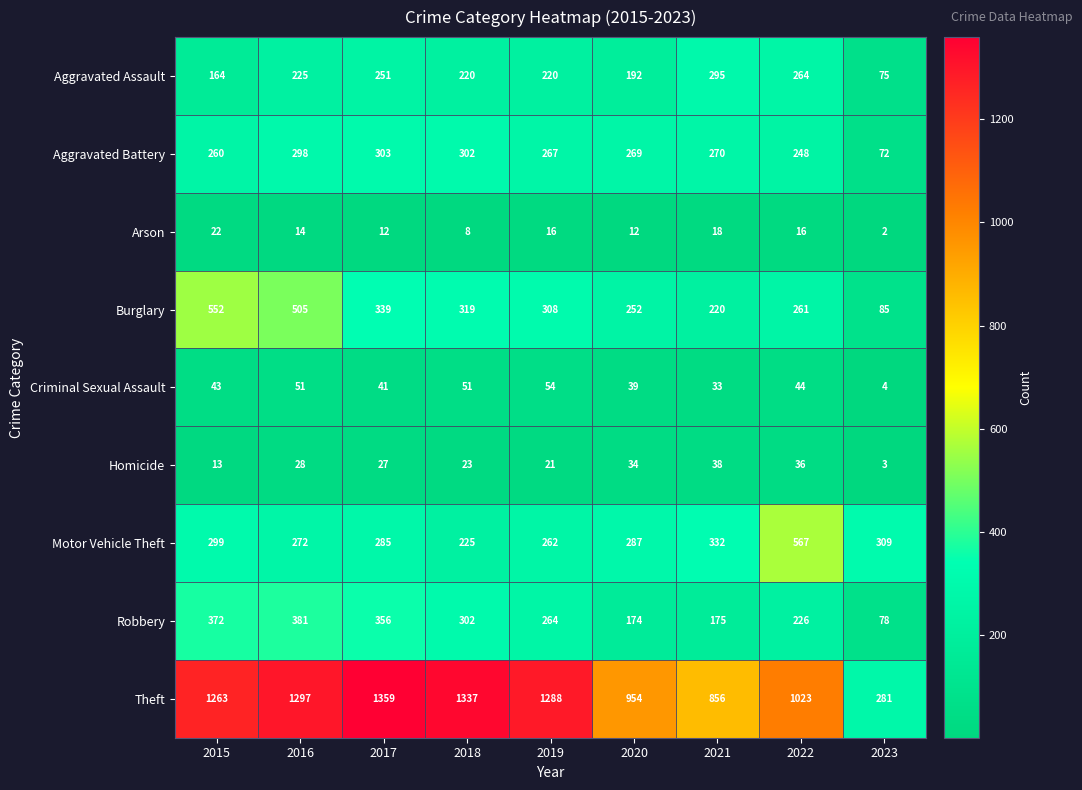

Where is Criminal Sexual Assault nearest to the value 29?

2021